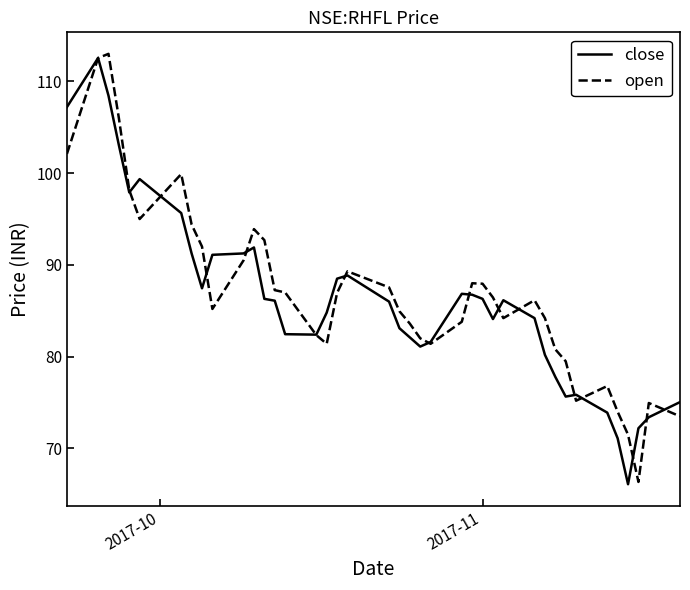

What is the maximum value for open?

113.0